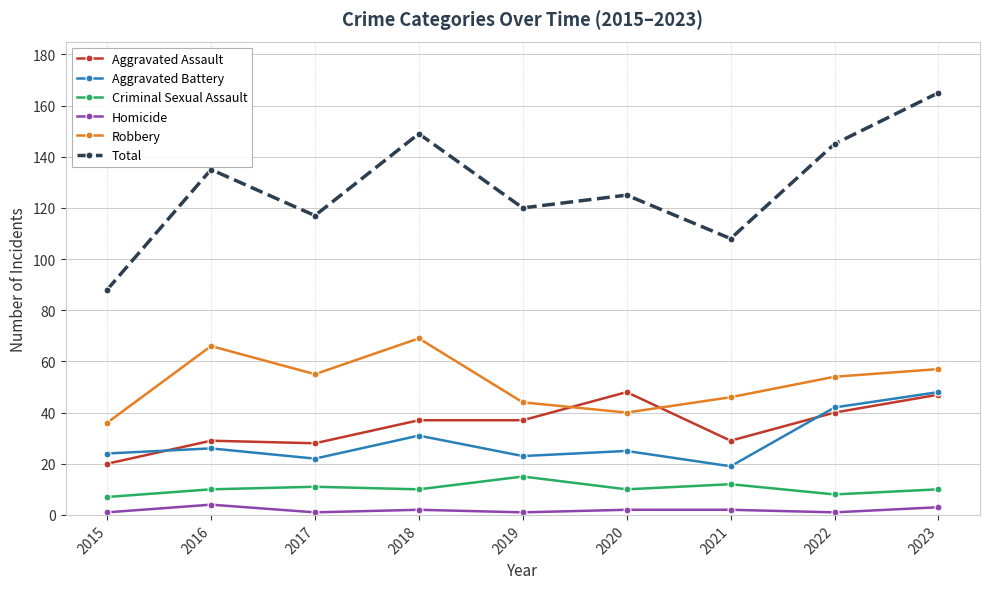

How many interior local peaks does the Total series have?

3